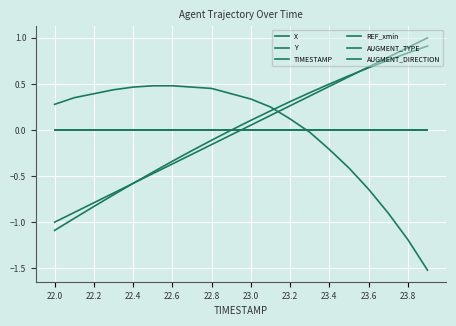

True or false: X has more than 1 points higher than both neighbors.

False